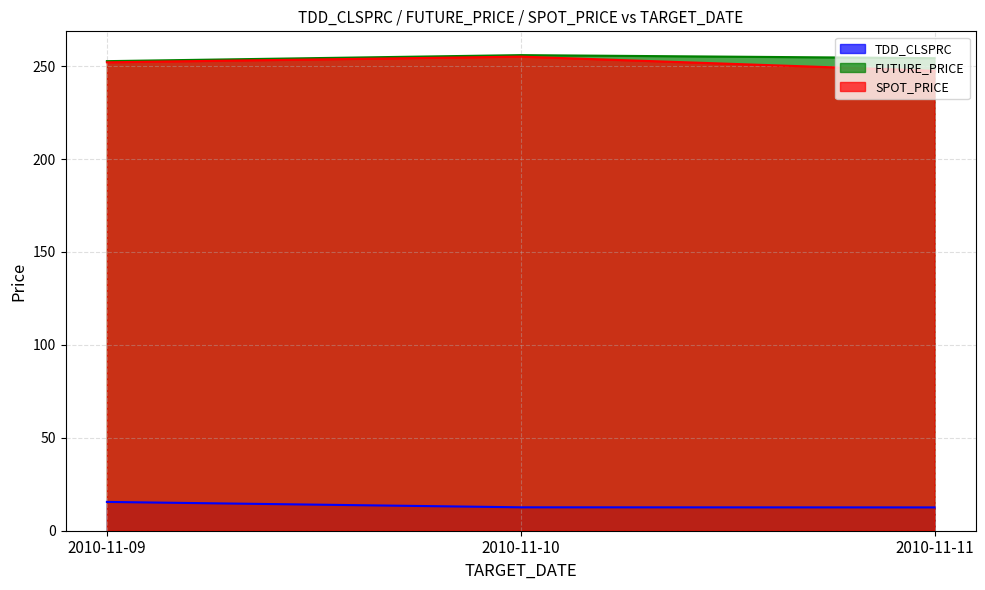

Is the value of TDD_CLSPRC at 2010-11-10 greater than the value of SPOT_PRICE at 2010-11-09?

No